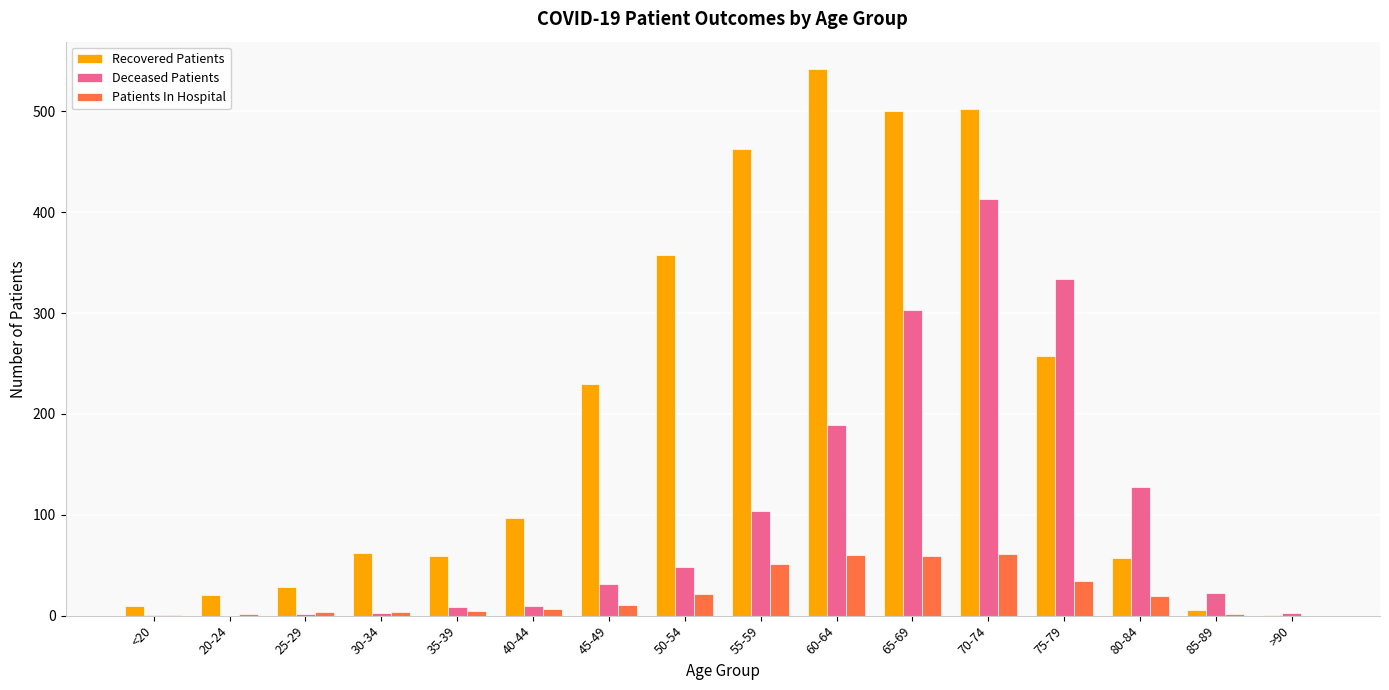

What is the sum of all Recovered Patients values?

3192